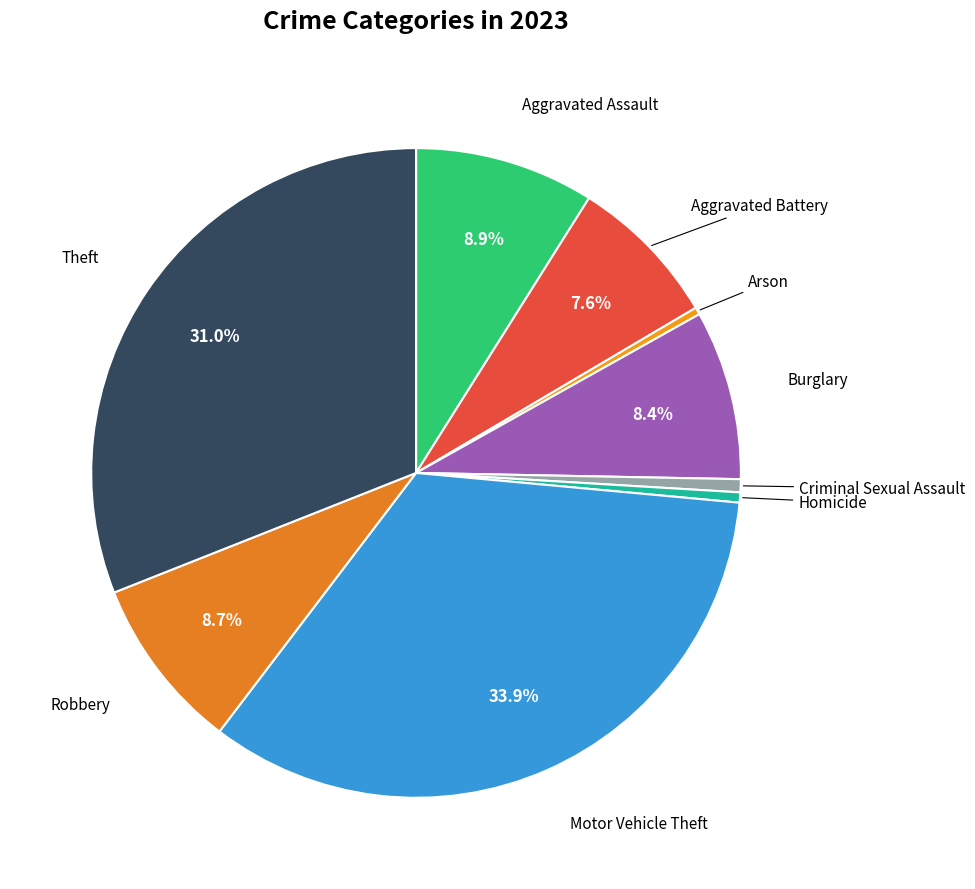

Count the number of slices in the pie.

9